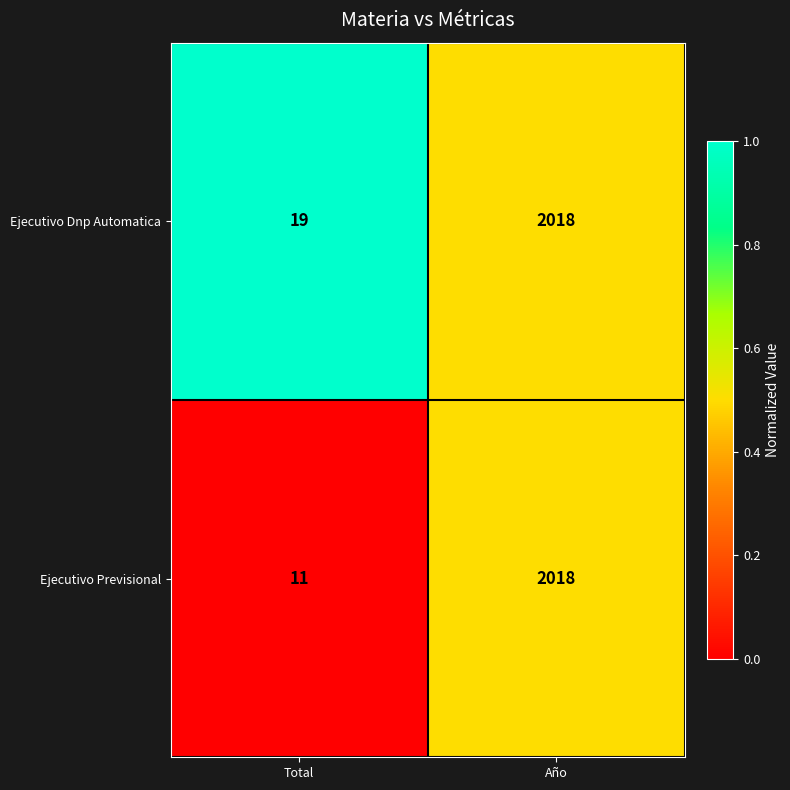

Count the number of data series in this chart.

2